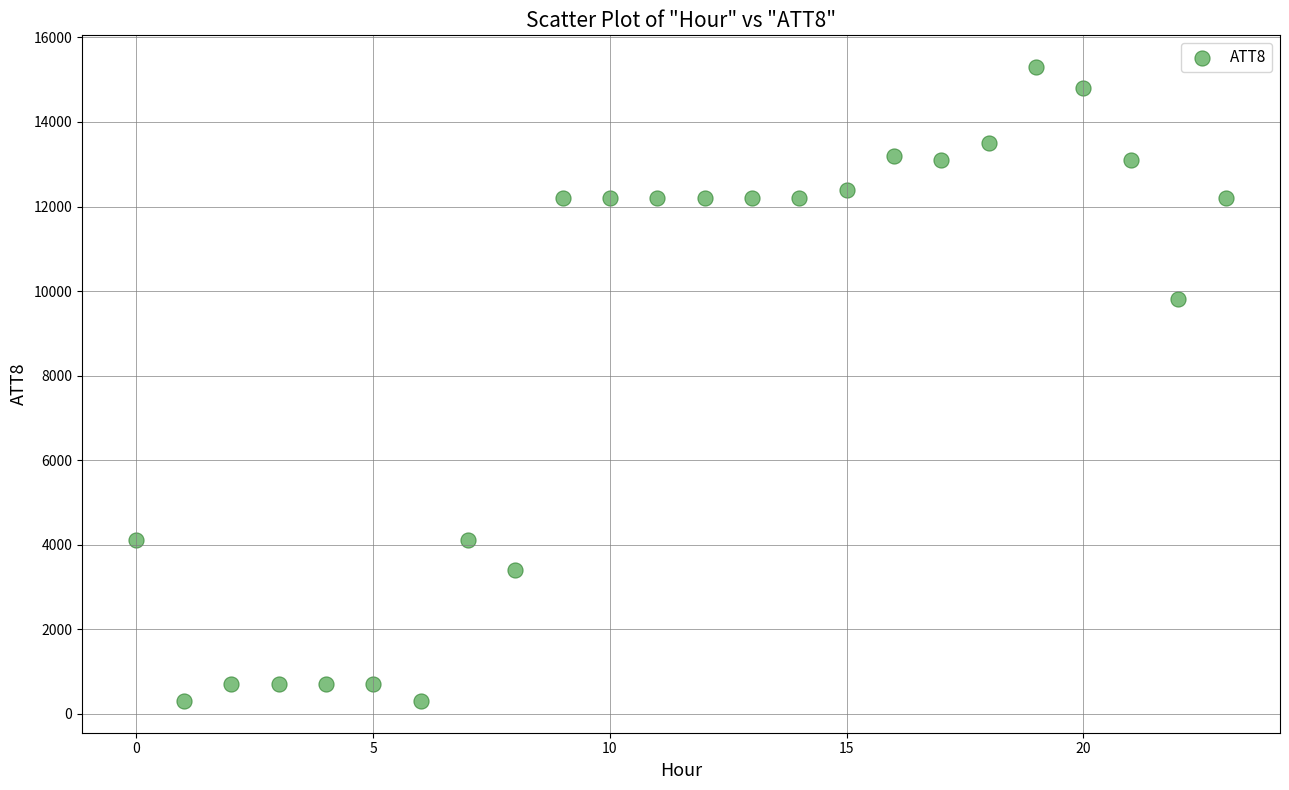

What is the range of Y values (max minus min)?

15000